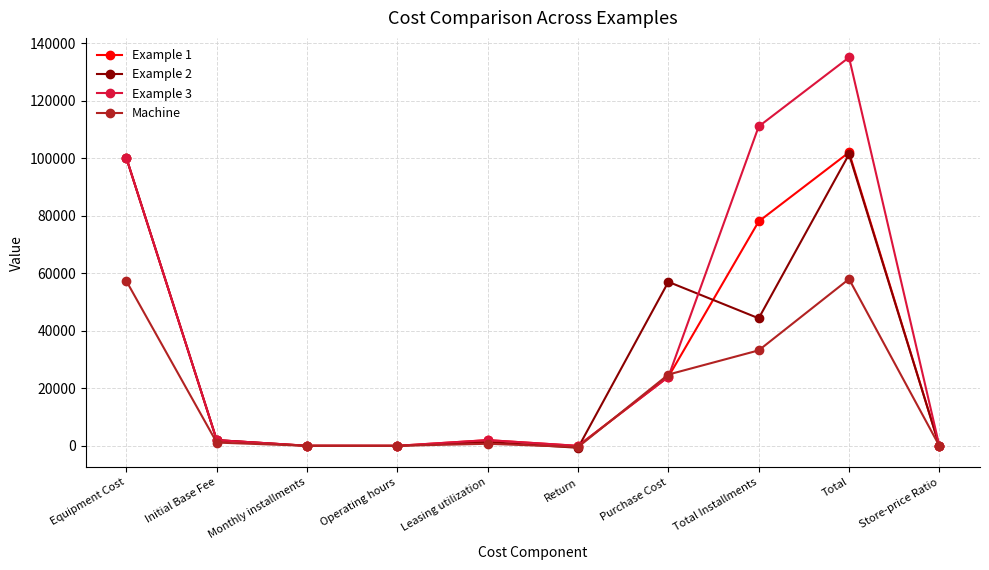

Count the number of categories in the chart.

10